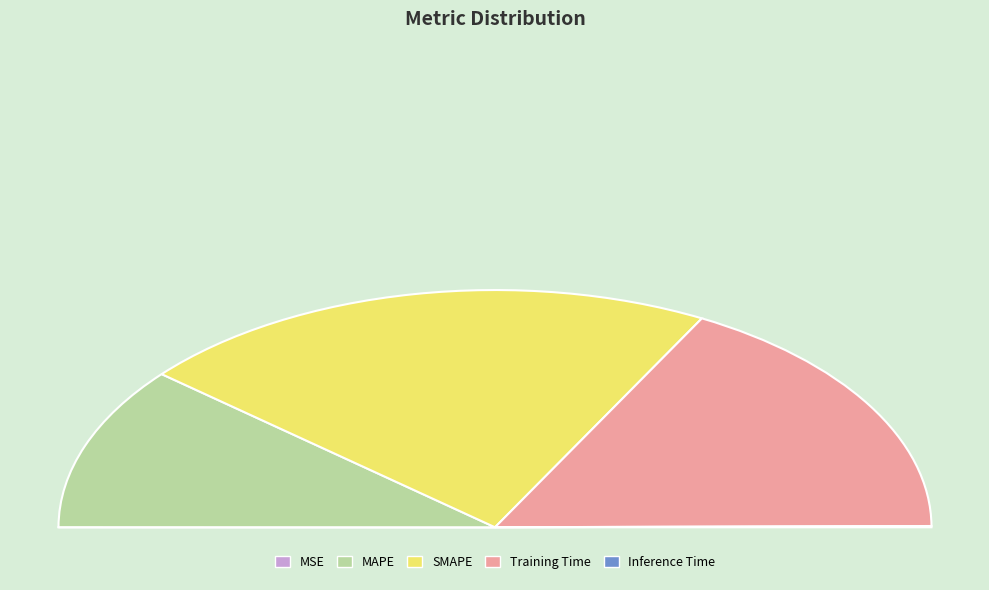

To the nearest percent, what is the difference between the MAPE and Inference Time slice percentages?

22%